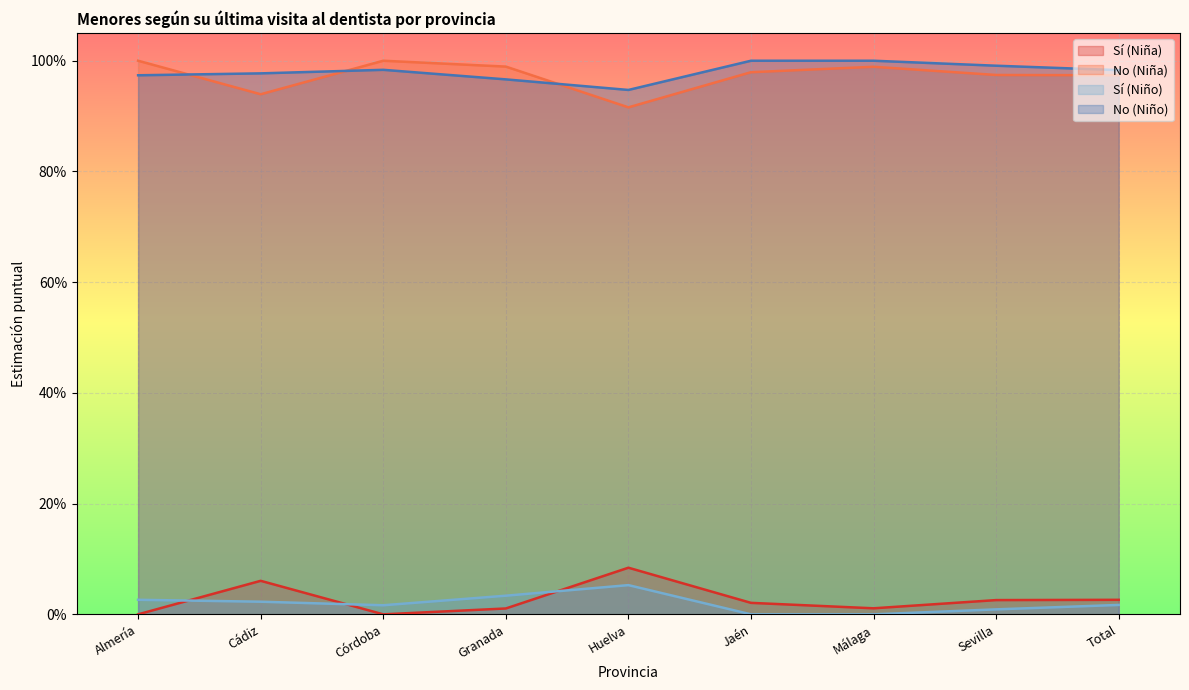

Reading left to right, what are all the values shown in this chart?

Sí (Niña): Almería=0.0	Cádiz=0.1	Córdoba=0.0	Granada=0.0	Huelva=0.1	Jaén=0.0	Málaga=0.0	Sevilla=0.0	Total=0.0
No (Niña): Almería=1.0	Cádiz=0.9	Córdoba=1.0	Granada=1.0	Huelva=0.9	Jaén=1.0	Málaga=1.0	Sevilla=1.0	Total=1.0
Sí (Niño): Almería=0.0	Cádiz=0.0	Córdoba=0.0	Granada=0.0	Huelva=0.1	Jaén=0.0	Málaga=0.0	Sevilla=0.0	Total=0.0
No (Niño): Almería=1.0	Cádiz=1.0	Córdoba=1.0	Granada=1.0	Huelva=0.9	Jaén=1.0	Málaga=1.0	Sevilla=1.0	Total=1.0